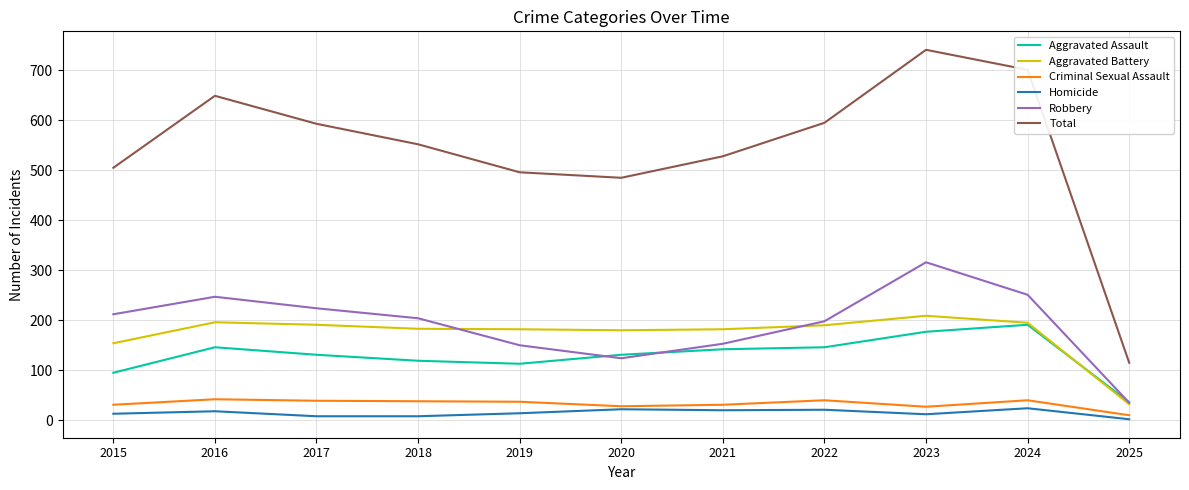

What is the difference between the highest and lowest values at 2022?

574